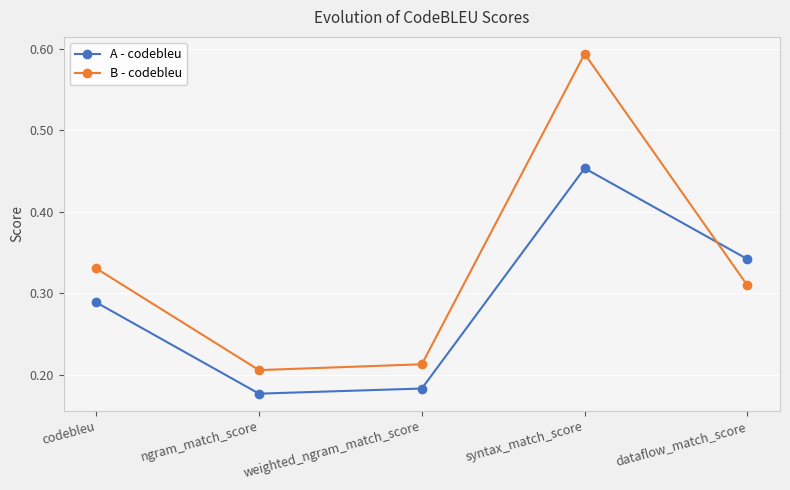

What are all the series names shown in the legend?

A - codebleu, B - codebleu